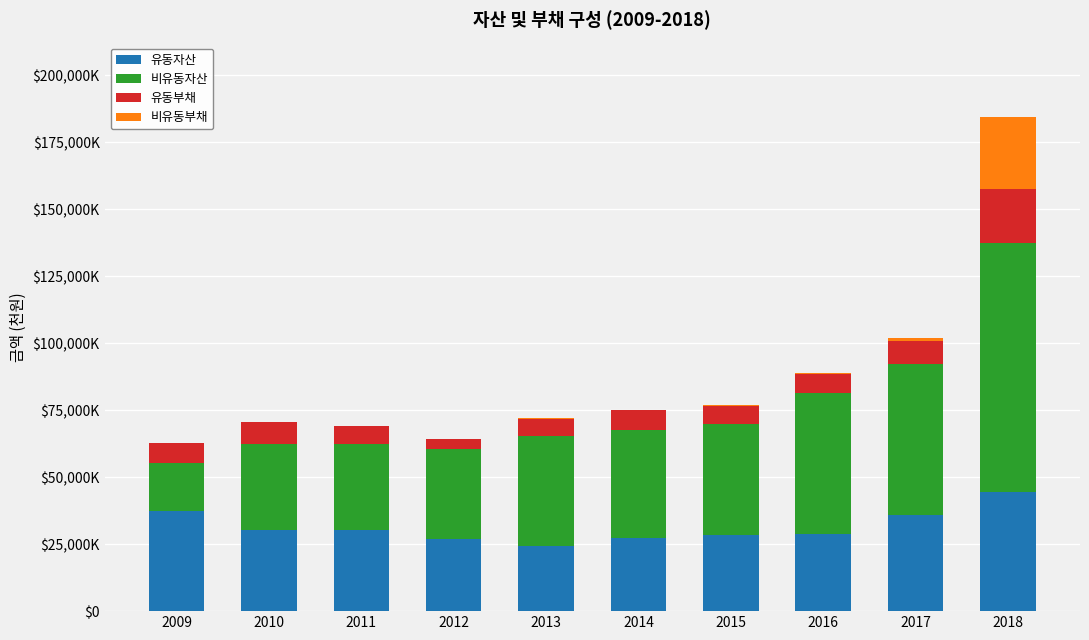

Read the 비유동부채 value at 2015, to the nearest 50.

116000